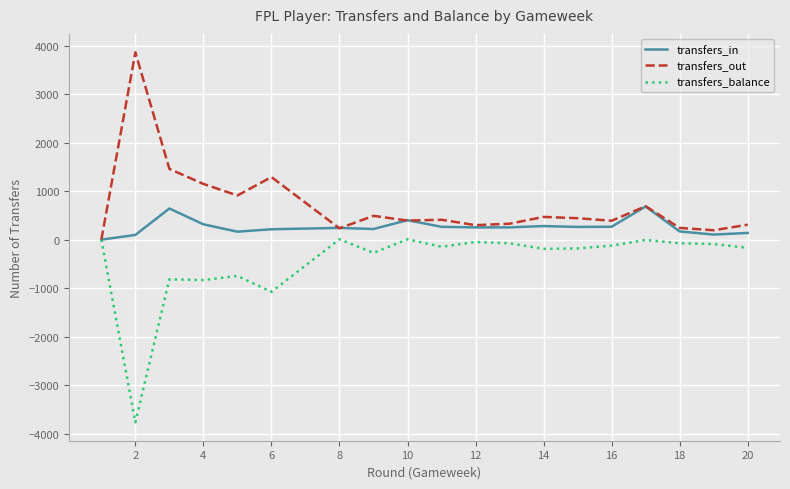

Rank the series by their average value, from lowest to highest.

transfers_balance, transfers_in, transfers_out